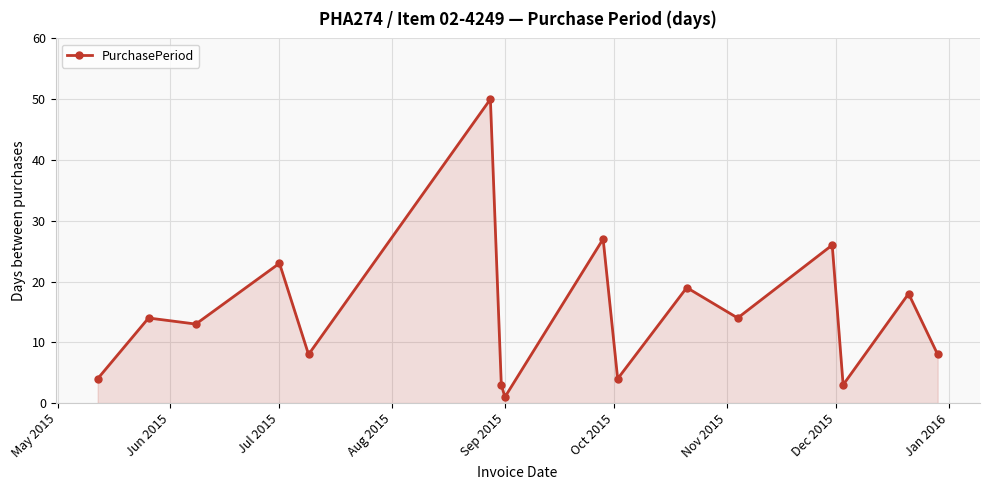

What is the greatest value displayed?

50